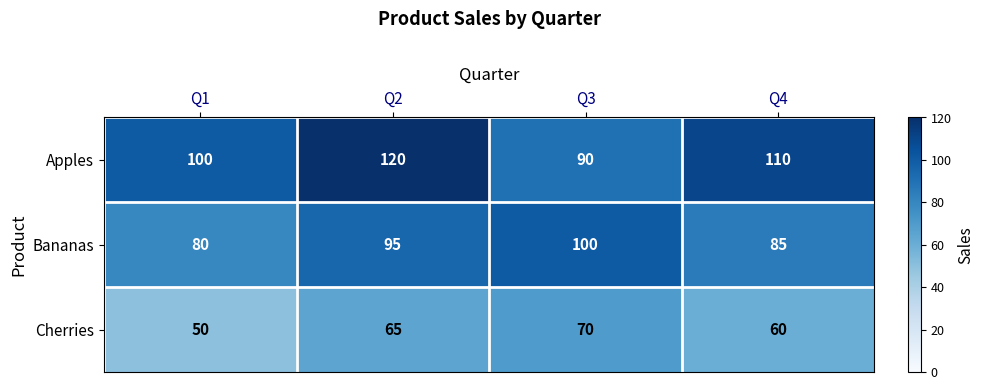

Rank the series by their average value, from lowest to highest.

Cherries, Bananas, Apples